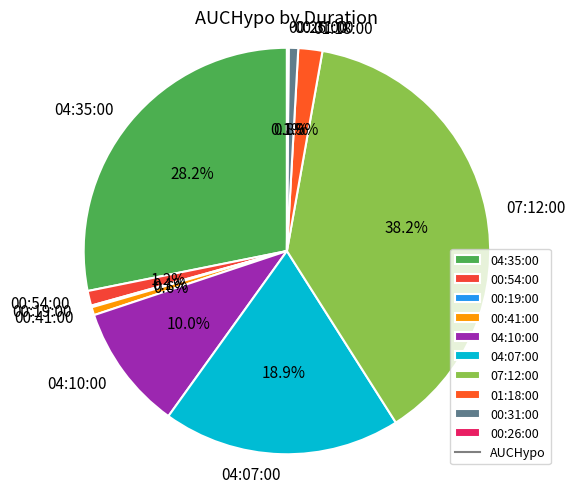

Is it true that 04:07:00 is 28% of the pie?

False